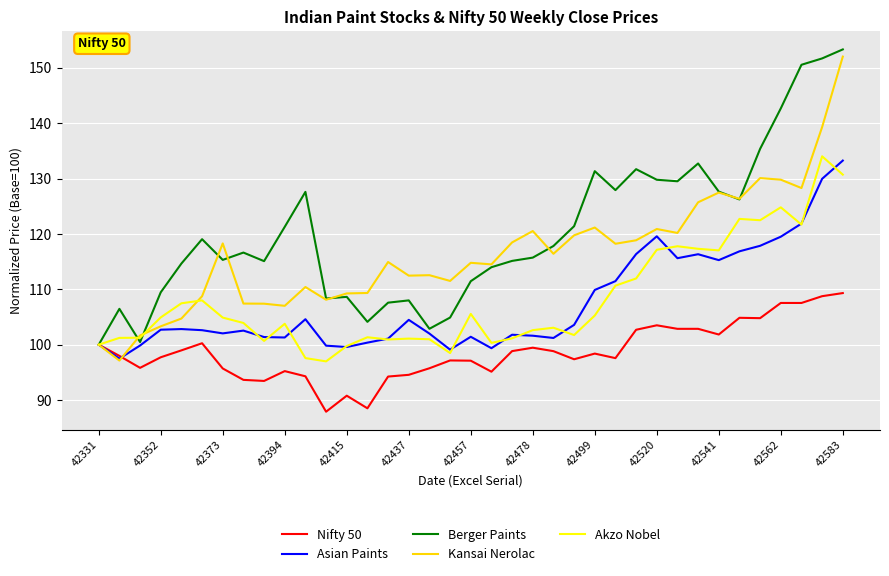

Which series has the largest total across all categories?

Berger Paints